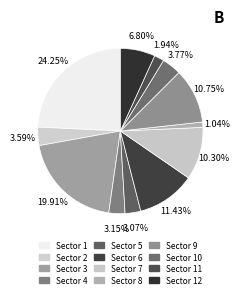

Is there any slice that represents more than half of the pie?

No